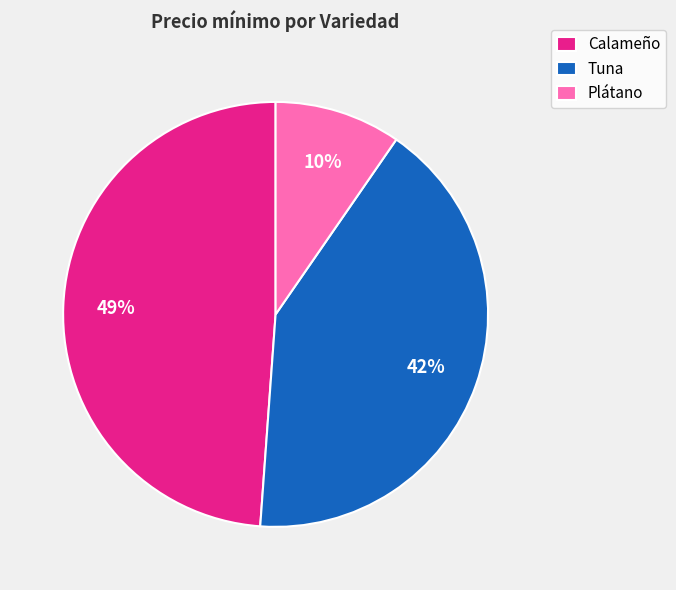

What percentage is the Calameño slice, to the nearest percent?

49%